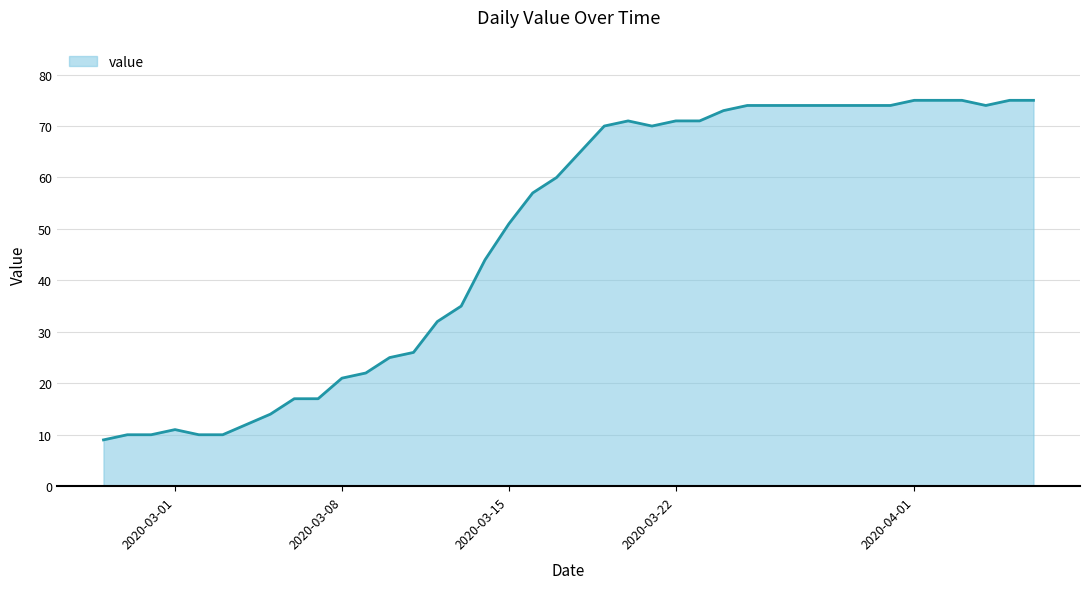

What is the greatest value displayed?

75